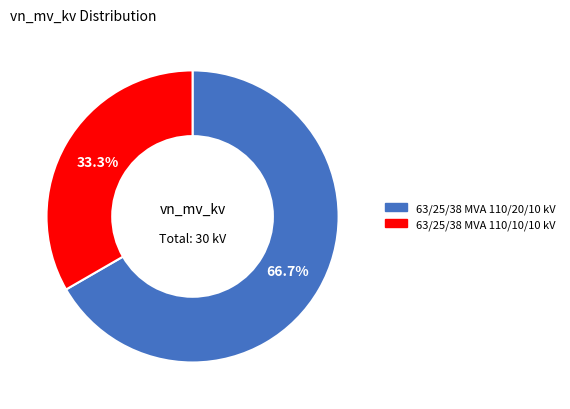

To the nearest percent, what portion does 63/25/38 MVA 110/10/10 kV represent?

33%